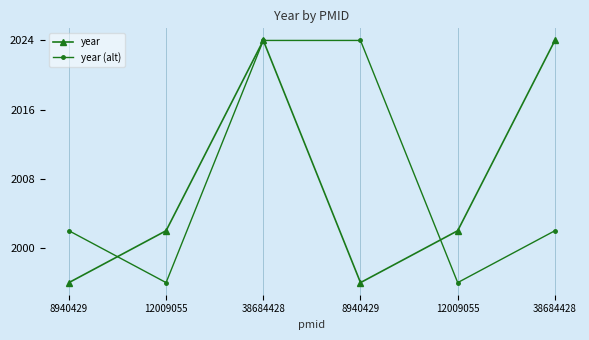

Does the chart have visible grid lines?

Yes